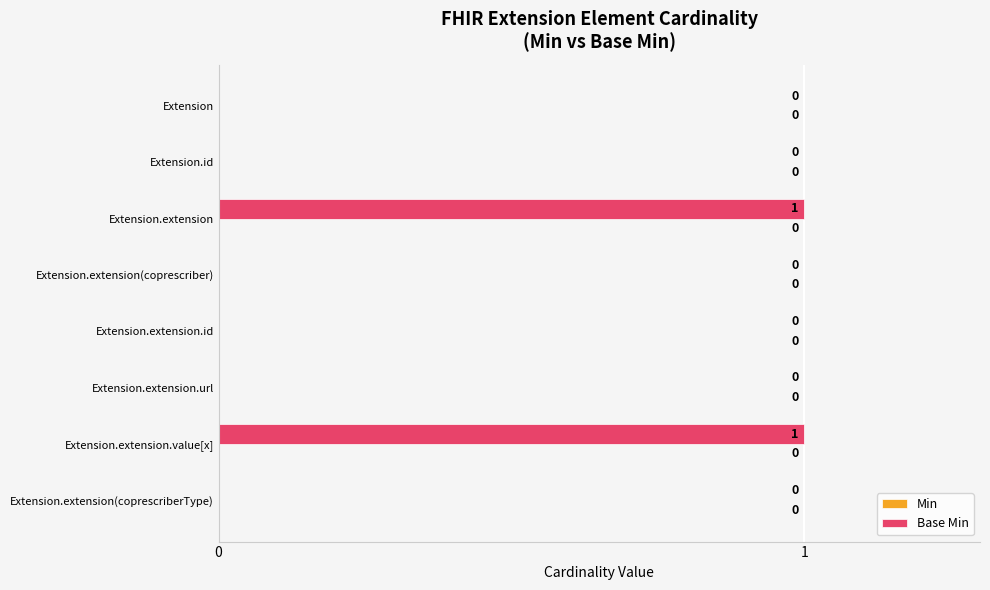

How many values are between 0 and 1?

8